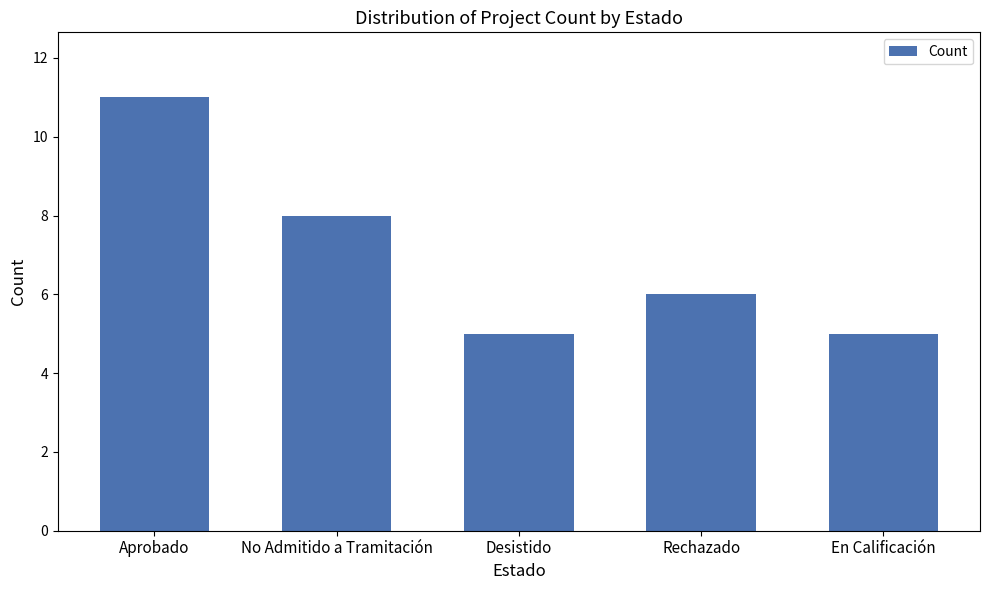

What is the difference between the maximum and minimum values?

6